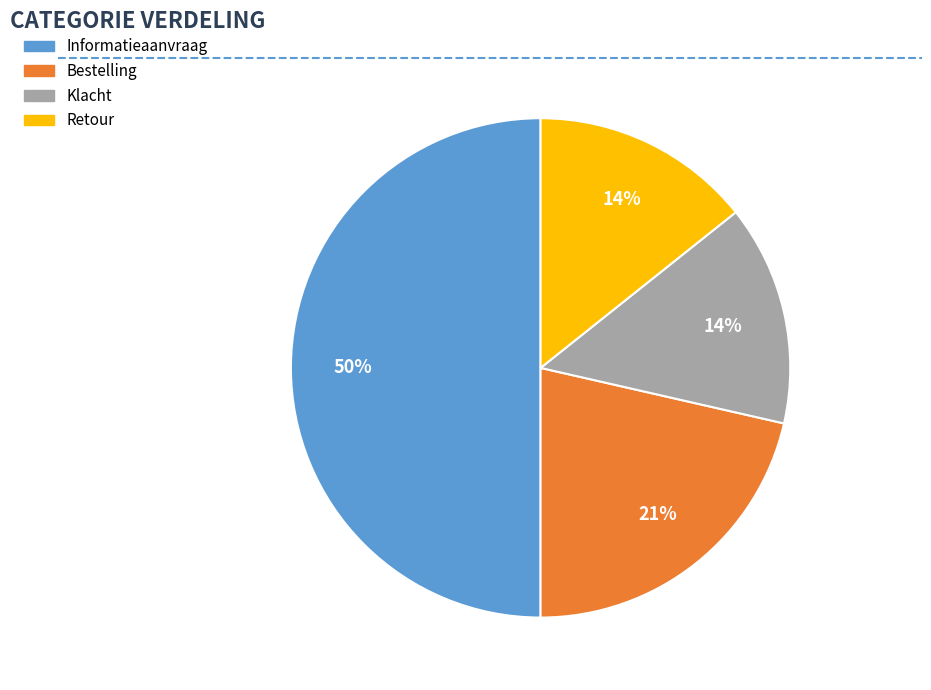

What percentage is the Klacht slice, to the nearest percent?

14%